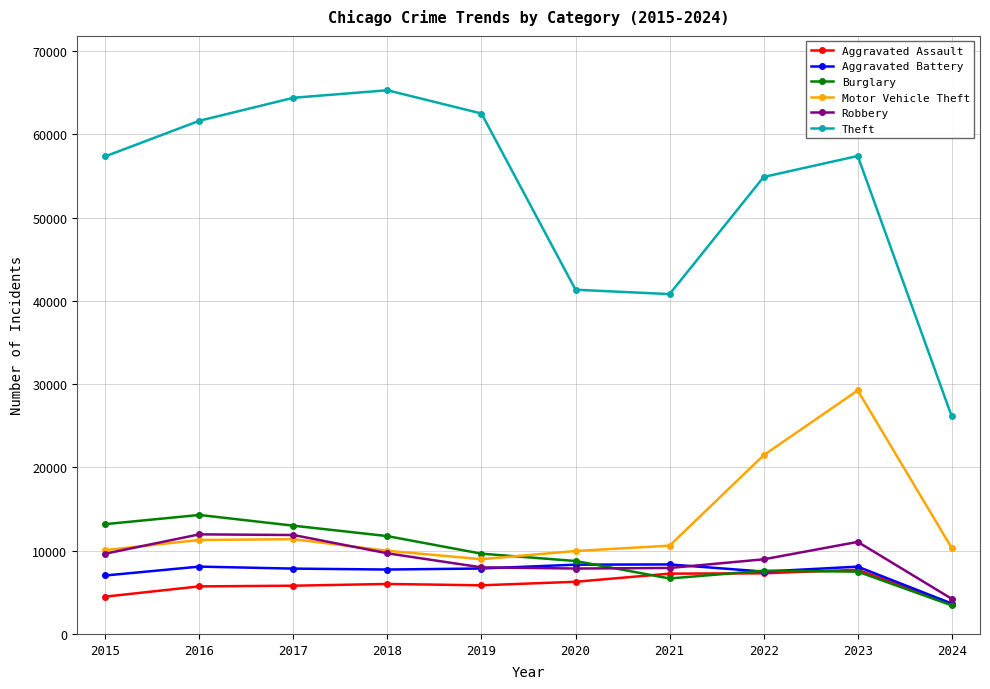

The value of Motor Vehicle Theft at 2019 is 15763. True or false?

False